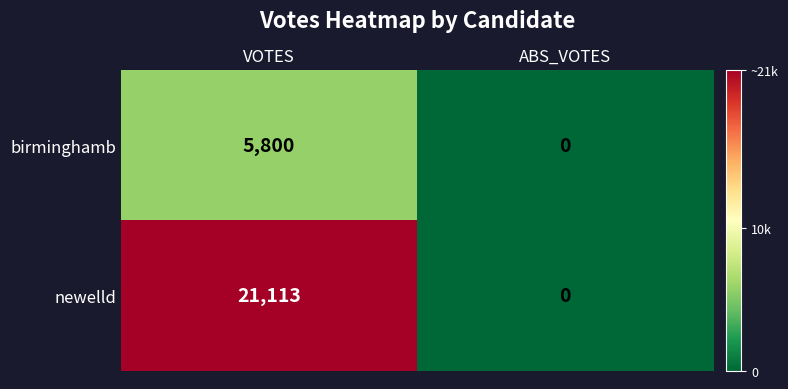

What is the sum of the newelld values at ABS_VOTES and VOTES?

21113